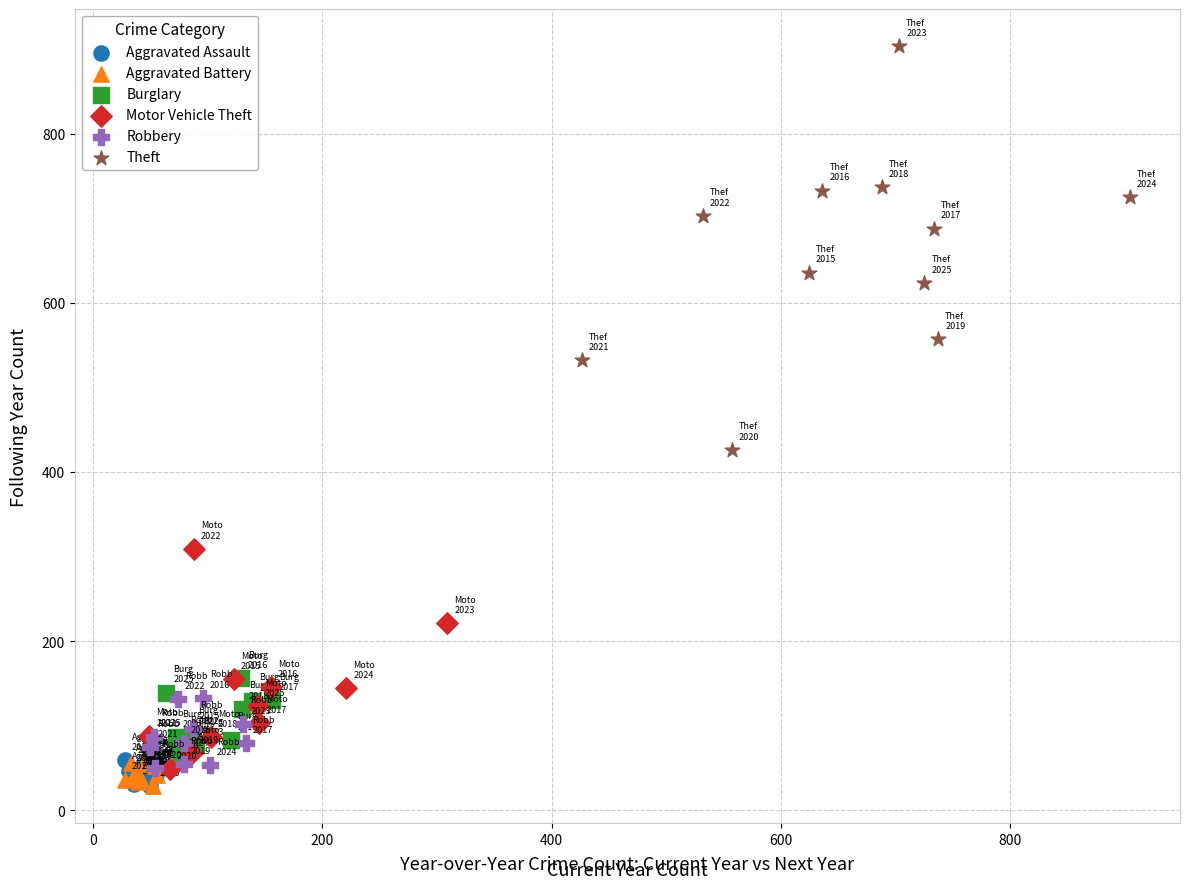

Which series reaches the maximum Y coordinate?

Theft